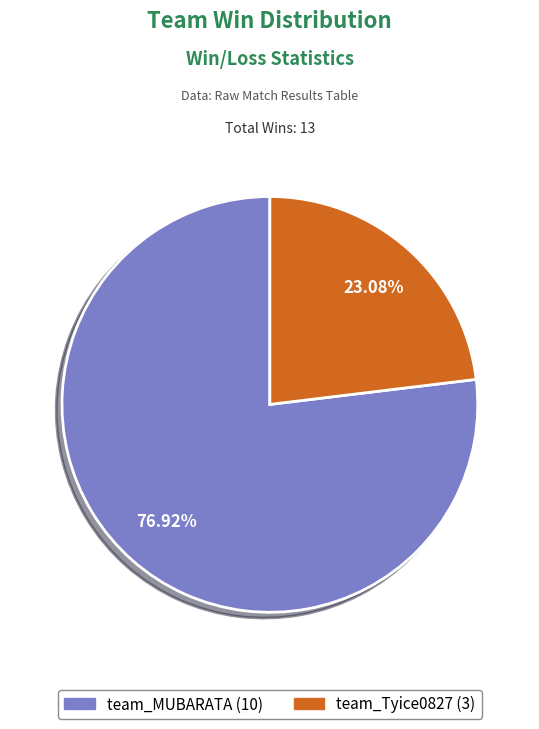

To the nearest percent, what percentage of the pie is team_MUBARATA?

77%